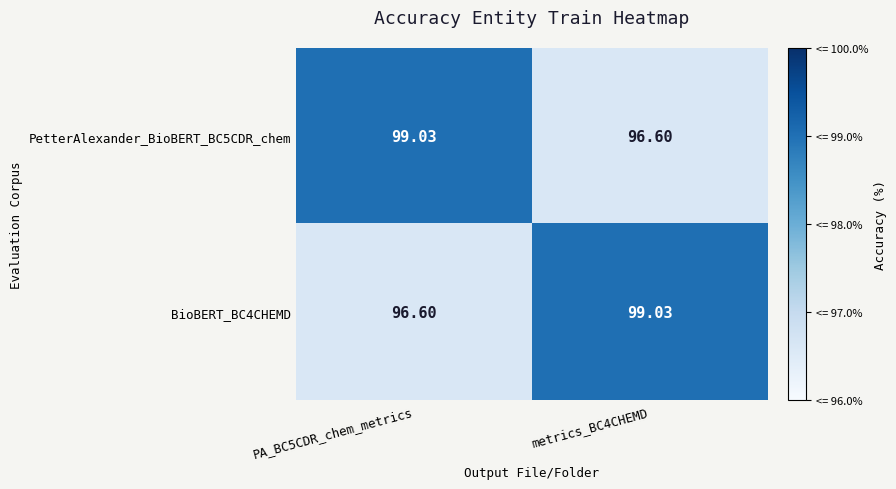

Which series has the widest spread of values?

PetterAlexander_BioBERT_BC5CDR_chem